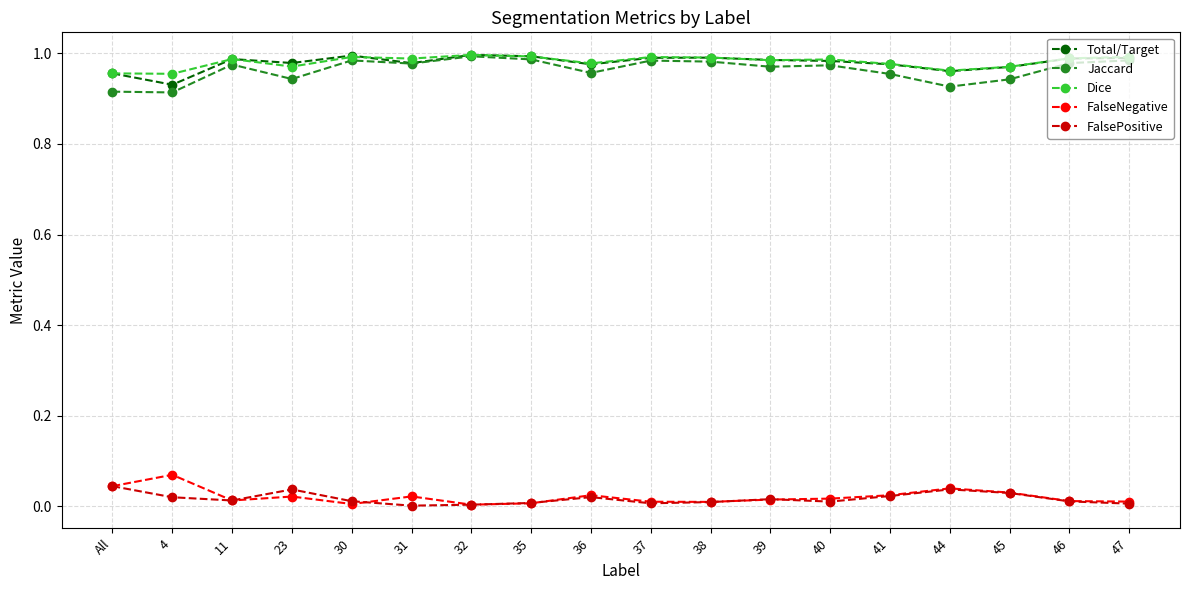

What is the label of the 10th point from the left?

37